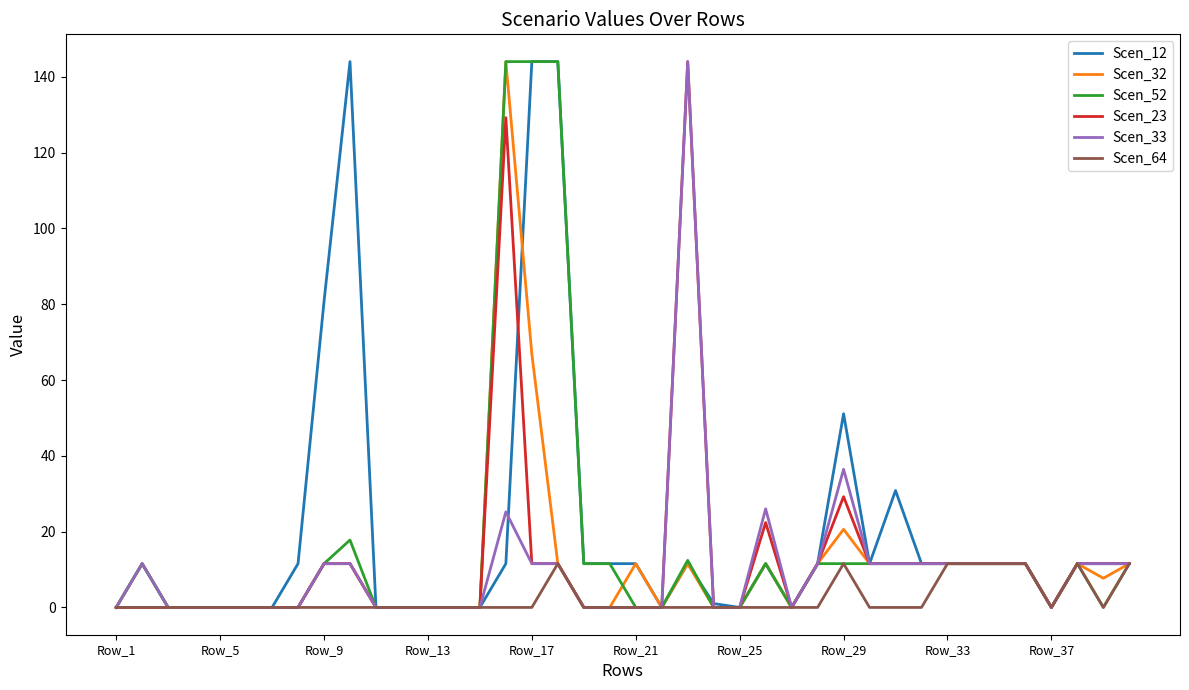

Reading right to left, extract all data points from this chart.

Scen_12: 11.6	11.6	11.6	0.0	11.6	11.6	11.6	11.6	11.6	30.8	11.6	51.1	11.6	0.0	11.6	0.0	1.0	11.6	0.0	11.6	11.6	11.6	144.0	144.0	11.6	0.0	0.0	0.0	0.0	0.0	144.0	80.7	11.6	0.0	0.0	0.0	0.0	0.0	11.6	0.0
Scen_32: 11.6	7.7	11.6	0.0	11.6	11.6	11.6	11.6	11.6	11.6	11.6	20.6	11.6	0.0	11.6	0.0	0.0	11.6	0.0	11.6	0.0	0.0	11.6	66.9	144.0	0.0	0.0	0.0	0.0	0.0	11.6	11.6	0.0	0.0	0.0	0.0	0.0	0.0	11.6	0.0
Scen_52: 11.6	0.0	11.6	0.0	11.6	11.6	11.6	11.6	11.6	11.6	11.6	11.6	11.6	0.0	11.6	0.0	0.0	12.4	0.0	0.0	11.6	11.6	144.0	144.0	144.0	0.0	0.0	0.0	0.0	0.0	17.8	11.6	0.0	0.0	0.0	0.0	0.0	0.0	11.6	0.0
Scen_23: 11.6	11.6	11.6	0.0	11.6	11.6	11.6	11.6	11.6	11.6	11.6	29.2	11.6	0.0	22.4	0.0	0.0	144.0	0.0	0.0	0.0	0.0	11.6	11.6	129.2	0.0	0.0	0.0	0.0	0.0	11.6	11.6	0.0	0.0	0.0	0.0	0.0	0.0	0.0	0.0
Scen_33: 11.6	11.6	11.6	0.0	11.6	11.6	11.6	11.6	11.6	11.6	11.6	36.4	11.6	0.0	26.0	0.0	0.0	144.0	0.0	0.0	0.0	0.0	11.6	11.6	25.2	0.0	0.0	0.0	0.0	0.0	11.6	11.6	0.0	0.0	0.0	0.0	0.0	0.0	11.6	0.0
Scen_64: 11.6	0.0	11.6	0.0	11.6	11.6	11.6	11.6	0.0	0.0	0.0	11.6	0.0	0.0	0.0	0.0	0.0	0.0	0.0	0.0	0.0	0.0	11.6	0.0	0.0	0.0	0.0	0.0	0.0	0.0	0.0	0.0	0.0	0.0	0.0	0.0	0.0	0.0	0.0	0.0